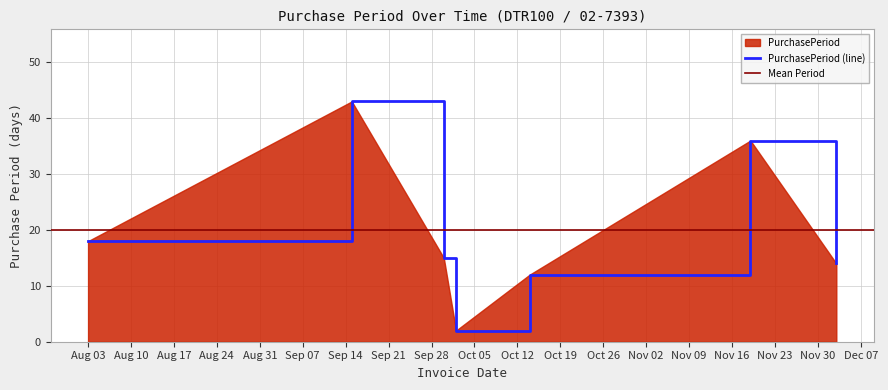

Is it true that the value at 2015-11-19 is 55?

False